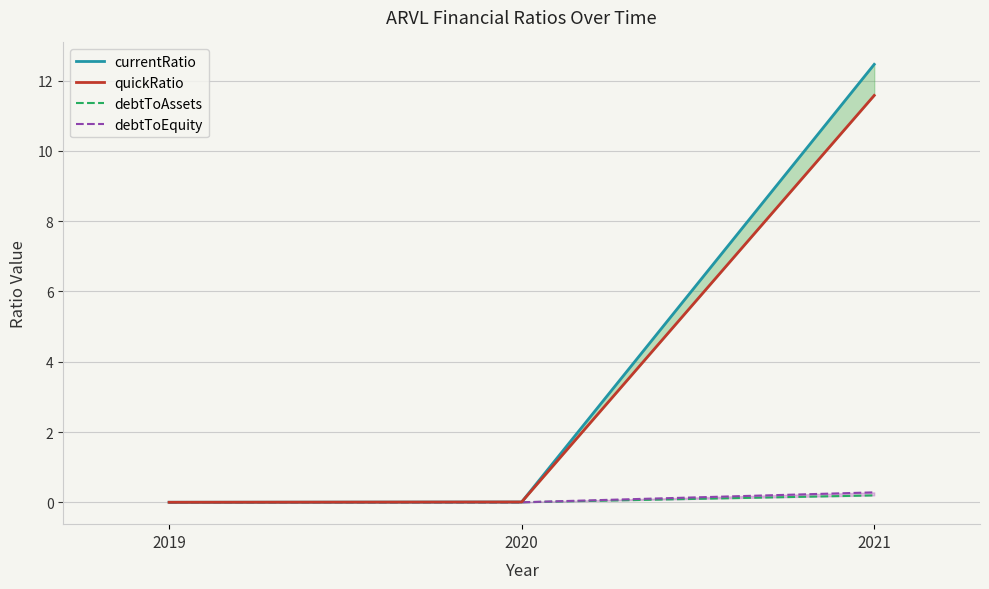

What is the greatest value displayed?

12.5